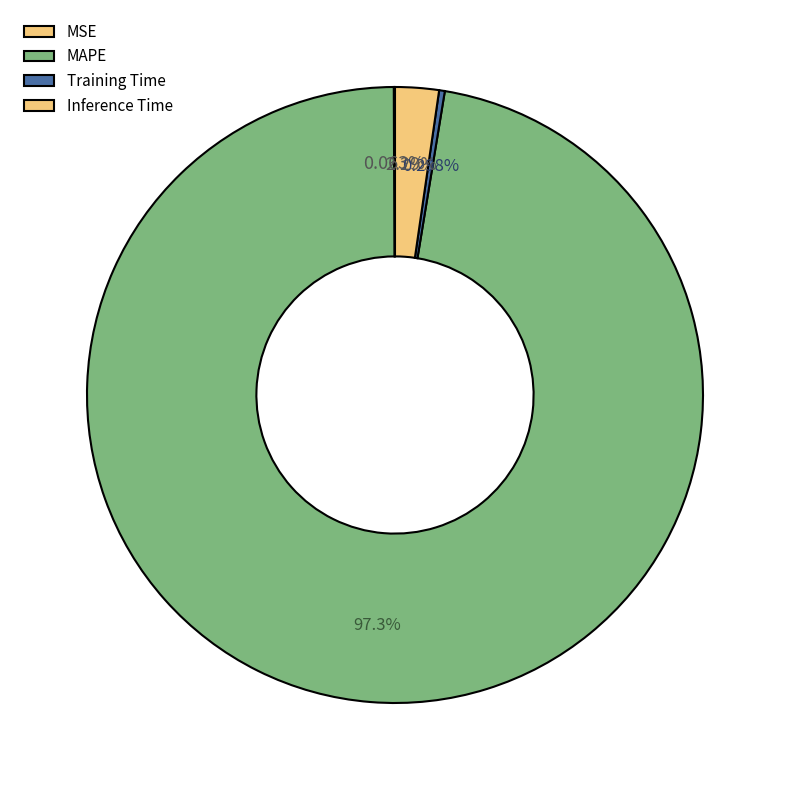

How many segments does this pie chart have?

4